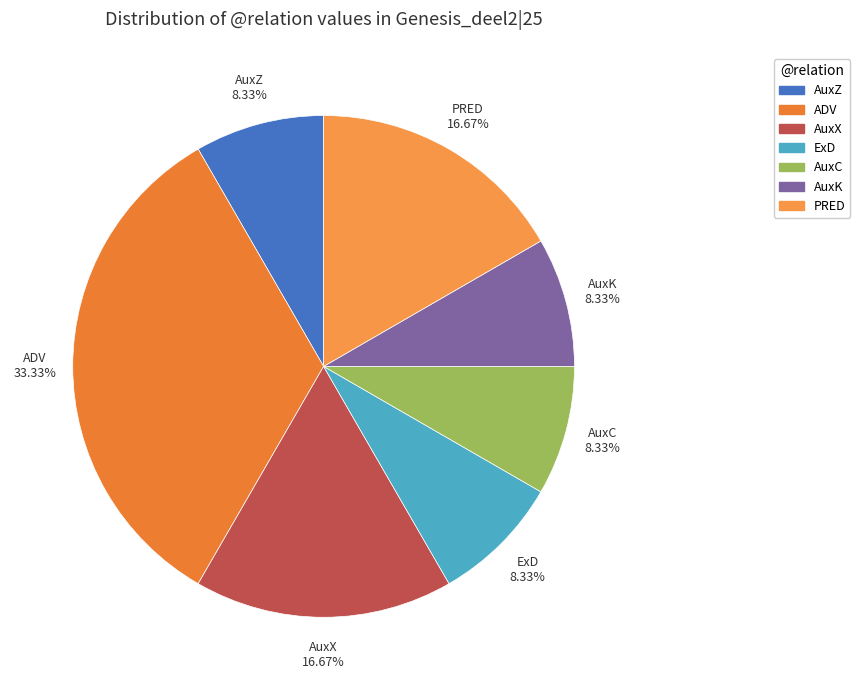

Does any single category account for the majority?

No